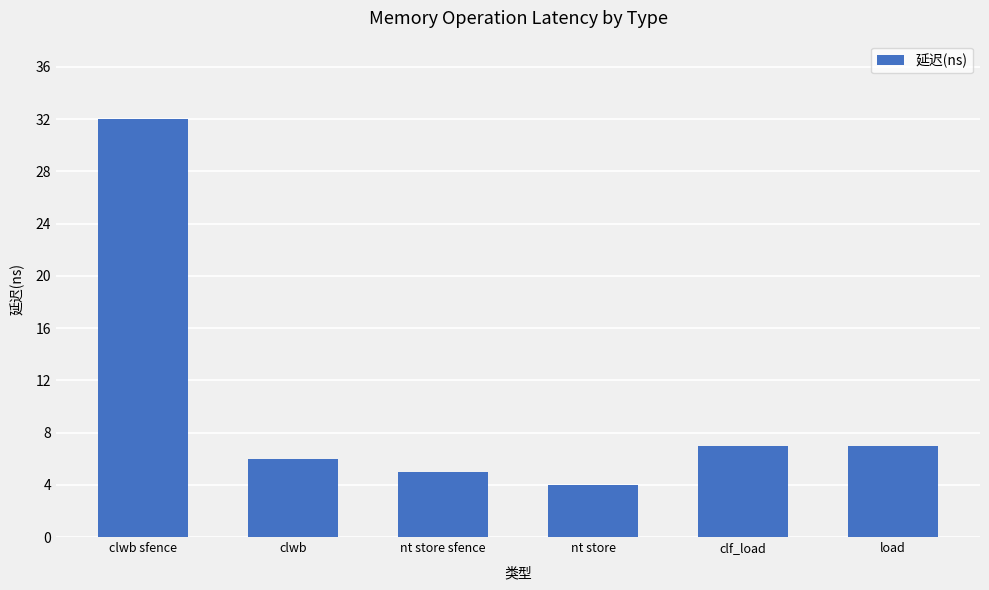

What value does the data have at clwb?

6